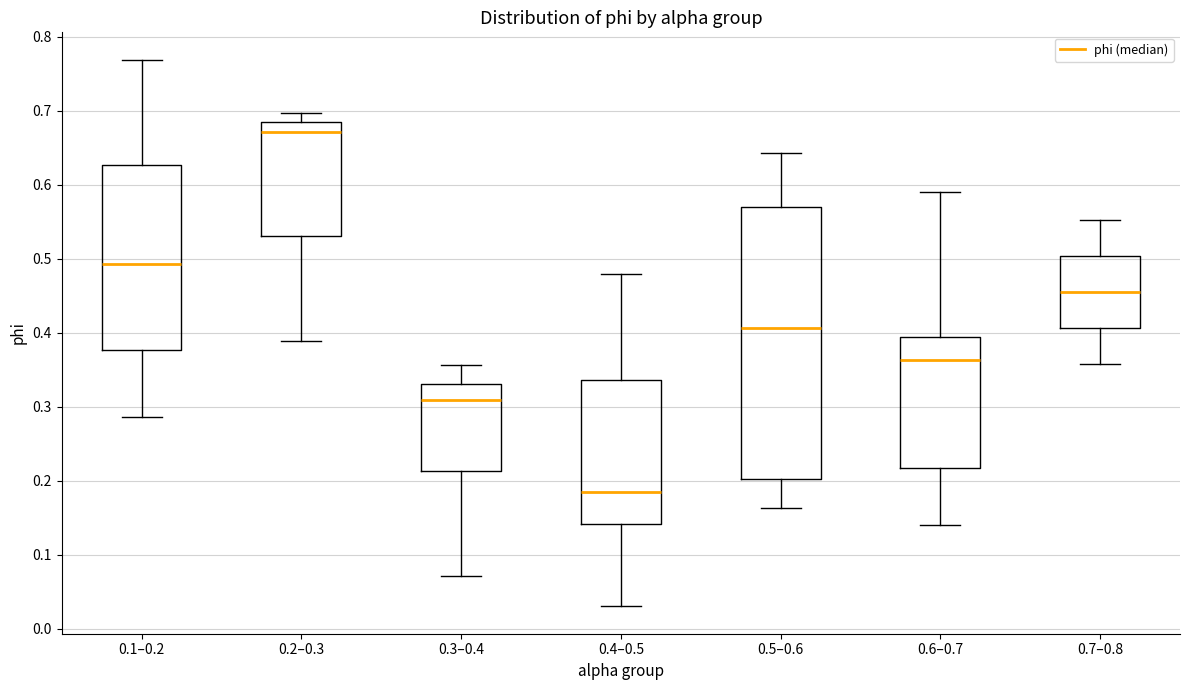

Which box is the tallest, from its lower edge to its upper edge?

0.5–0.6